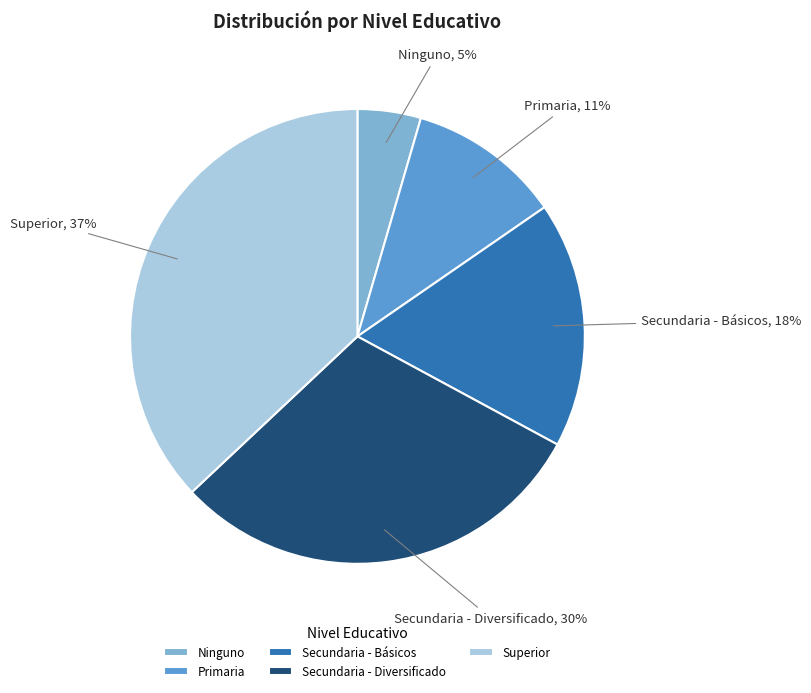

To the nearest percent, what is the average slice percentage?

20%